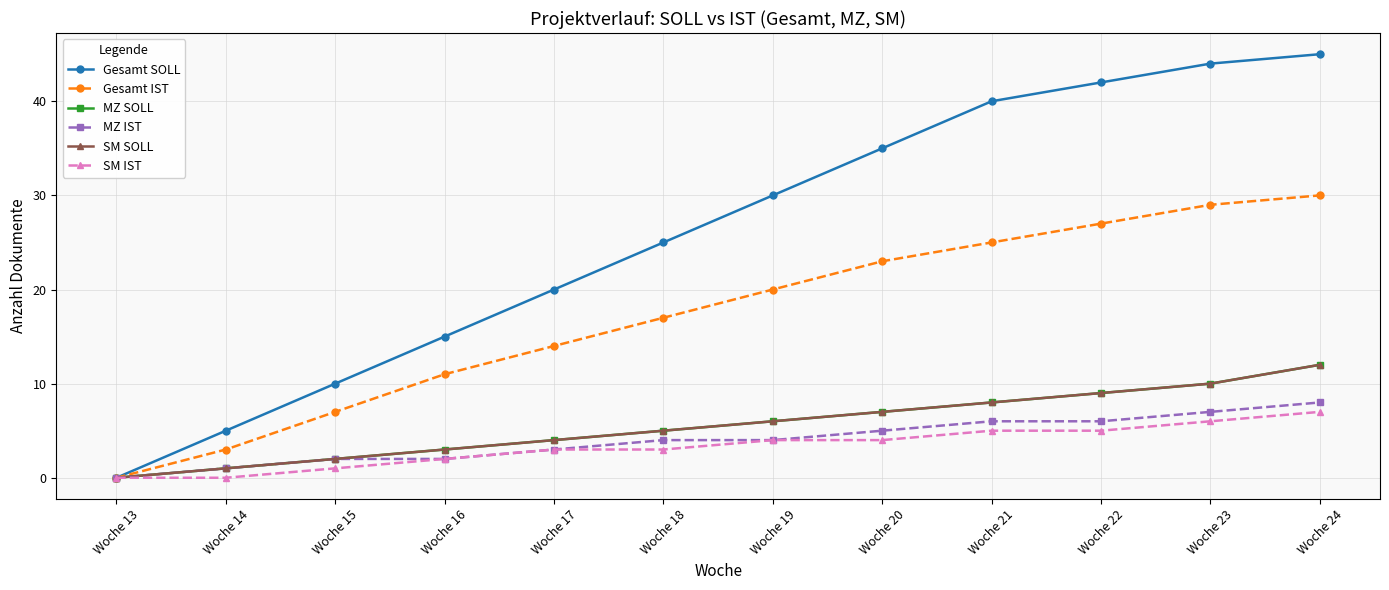

True or false: Gesamt IST and SM SOLL intersect in this chart.

False